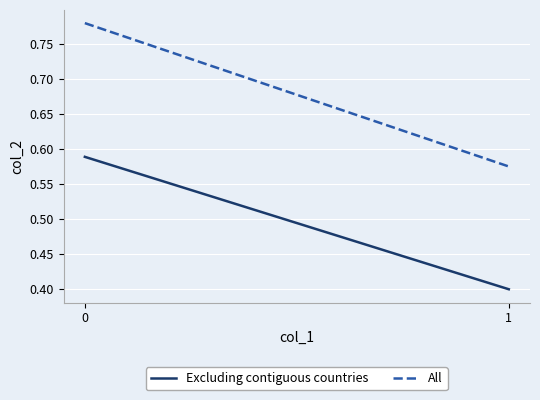

What is the difference between the maximum and minimum values in the All series?

0.2